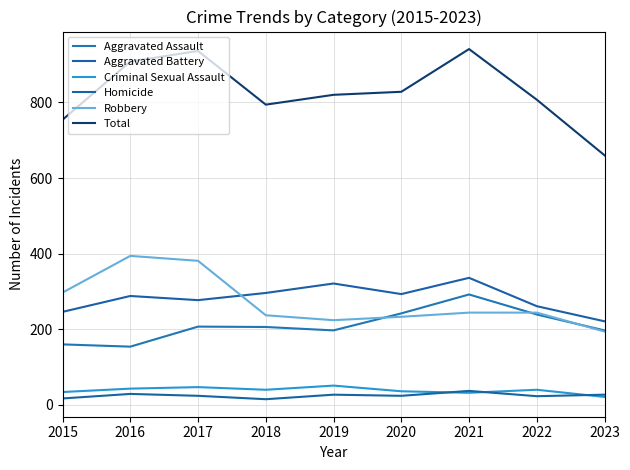

Where does the Criminal Sexual Assault series first go above 40?

2016